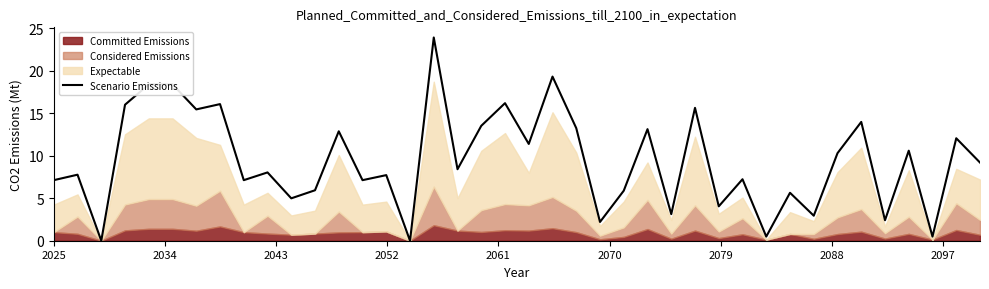

What position from the right is 18?

22